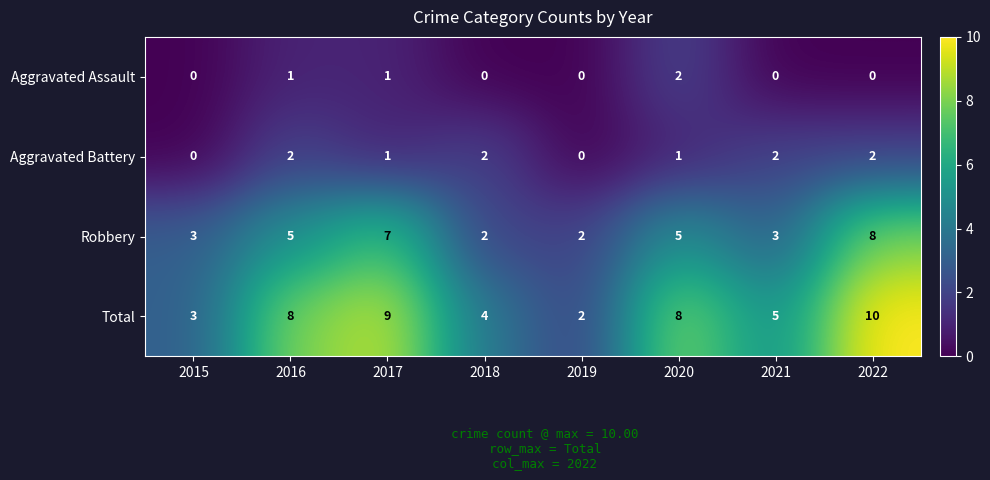

What is the difference between the highest and lowest values at 2015?

3